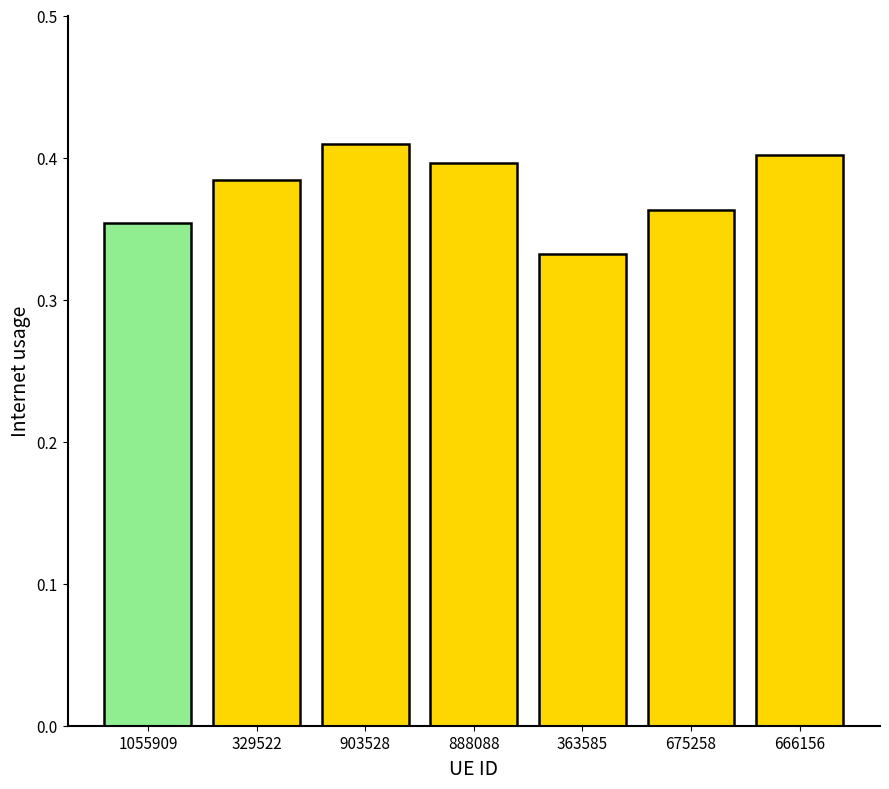

List the labels in order of value, largest first.

903528, 666156, 888088, 329522, 675258, 1055909, 363585